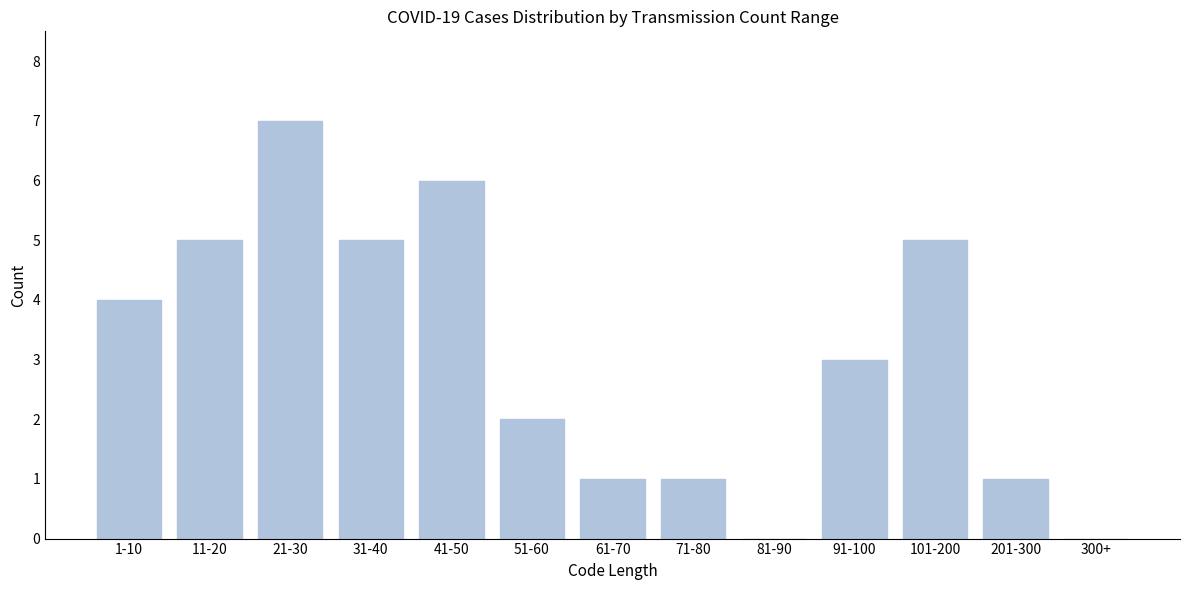

Reading left to right, transcribe all the data shown in this chart.

1-10=4	11-20=5	21-30=7	31-40=5	41-50=6	51-60=2	61-70=1	71-80=1	81-90=0	91-100=3	101-200=5	201-300=1	300+=0